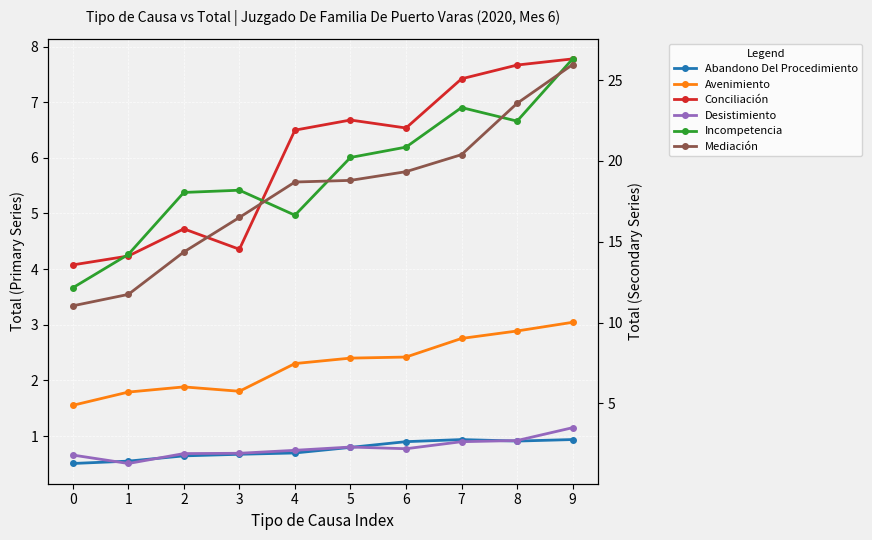

Rank the series at 1 from lowest to highest value.

Abandono Del Procedimiento, Desistimiento, Avenimiento, Conciliación, Mediación, Incompetencia